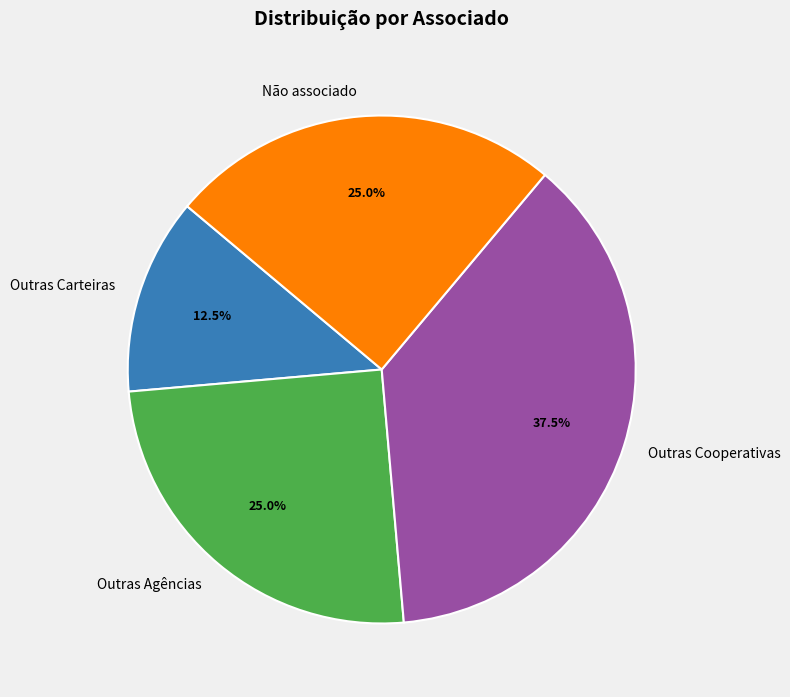

What percentage is NOT represented by Outras Carteiras?

87.5%